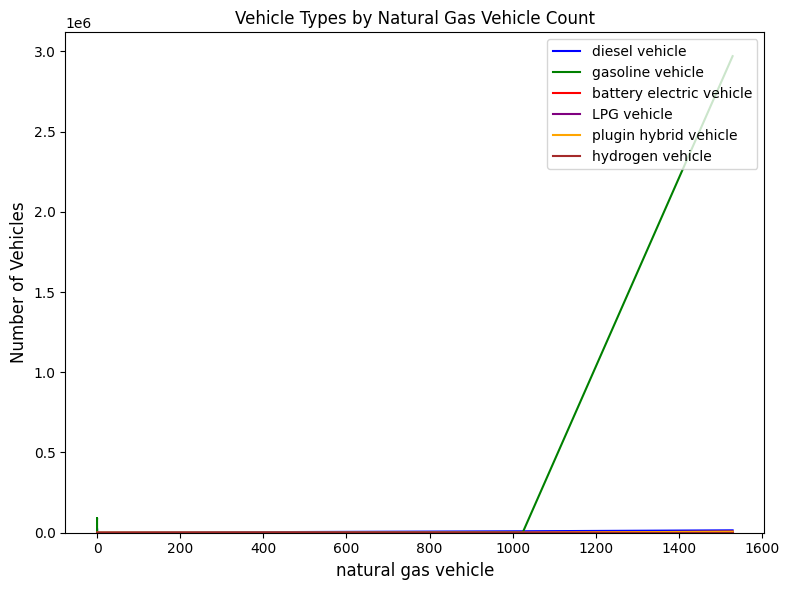

True or false: diesel vehicle and plugin hybrid vehicle cross at least once.

False